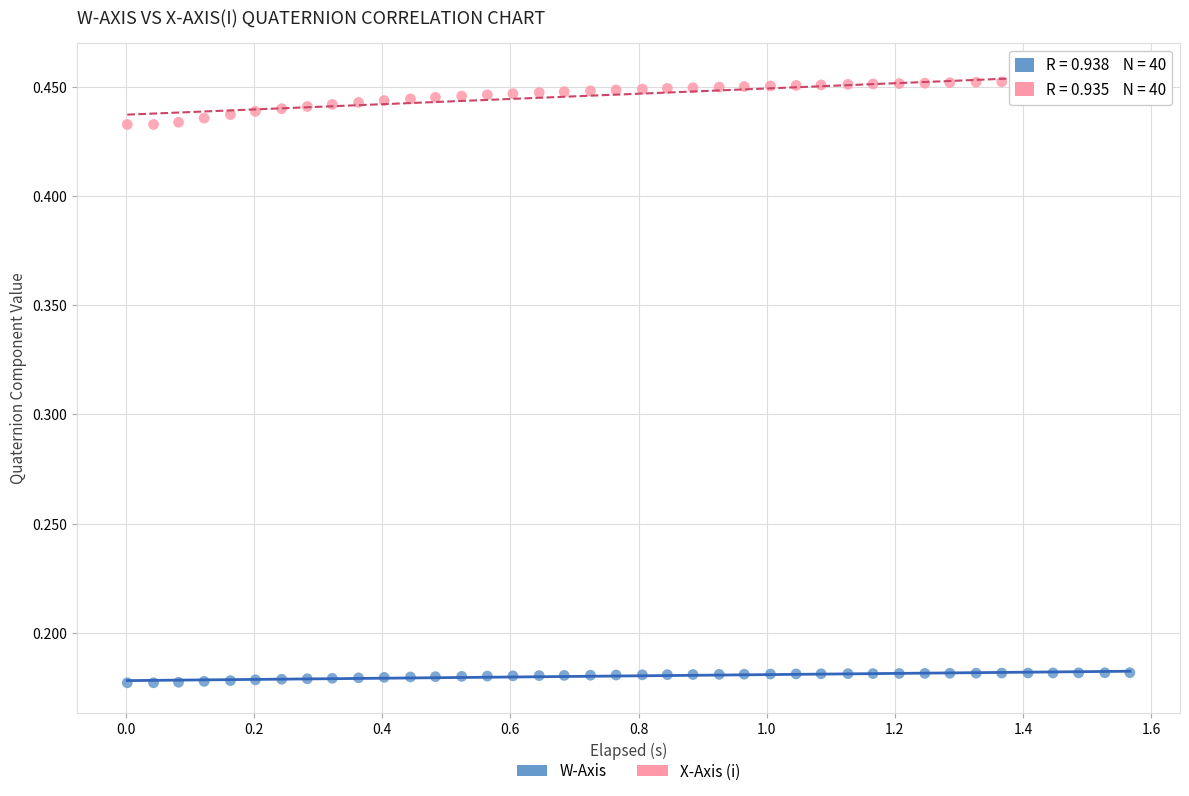

Which series has the widest spread of Y values?

X-Axis (i)